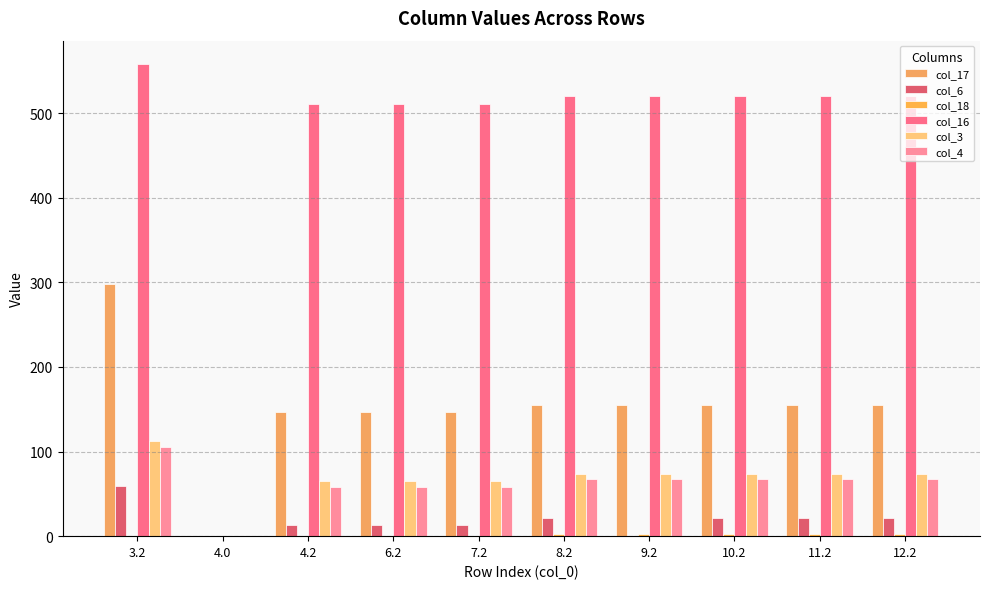

Count the number of data series in this chart.

6